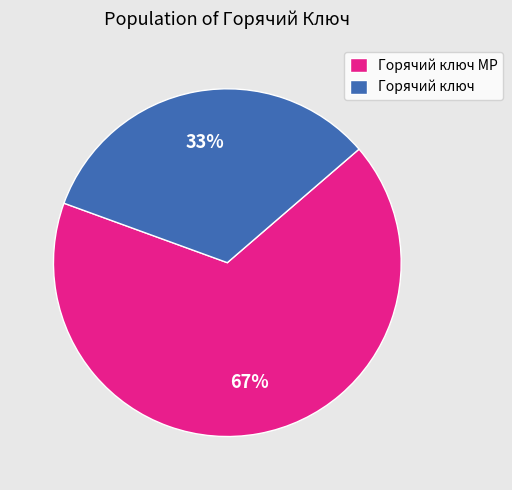

Approximately how many times larger is the value at Горячий ключ compared to Горячий ключ МР?

0.5